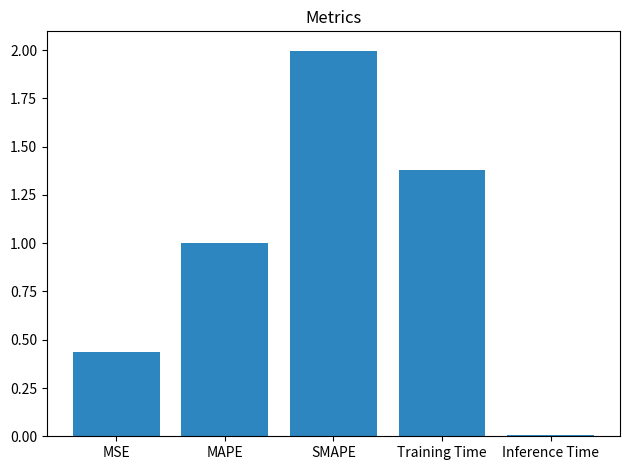

Is it true that the value at MAPE is 1.0?

True